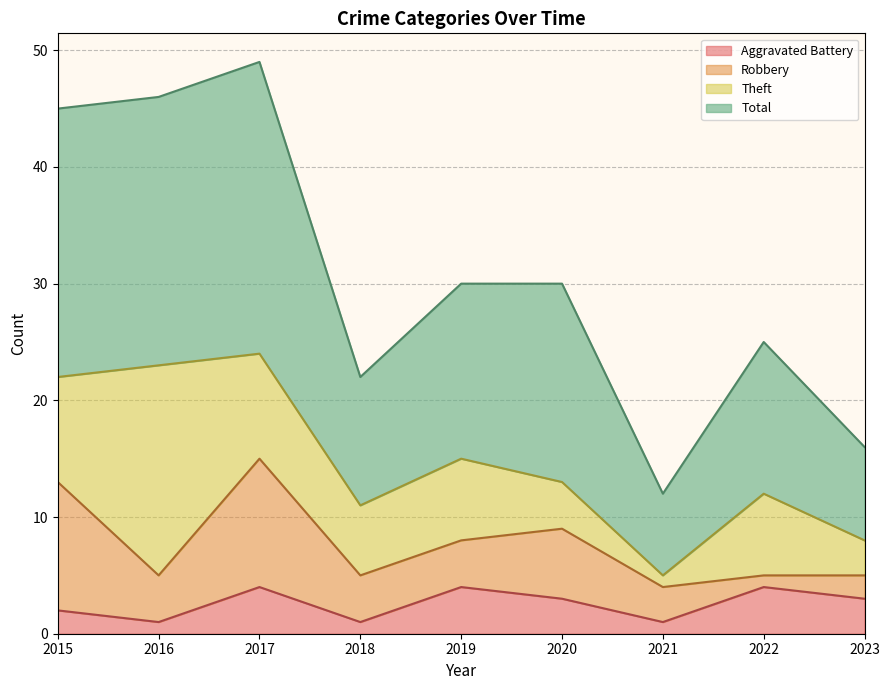

What is the highest value of the Total series?

49